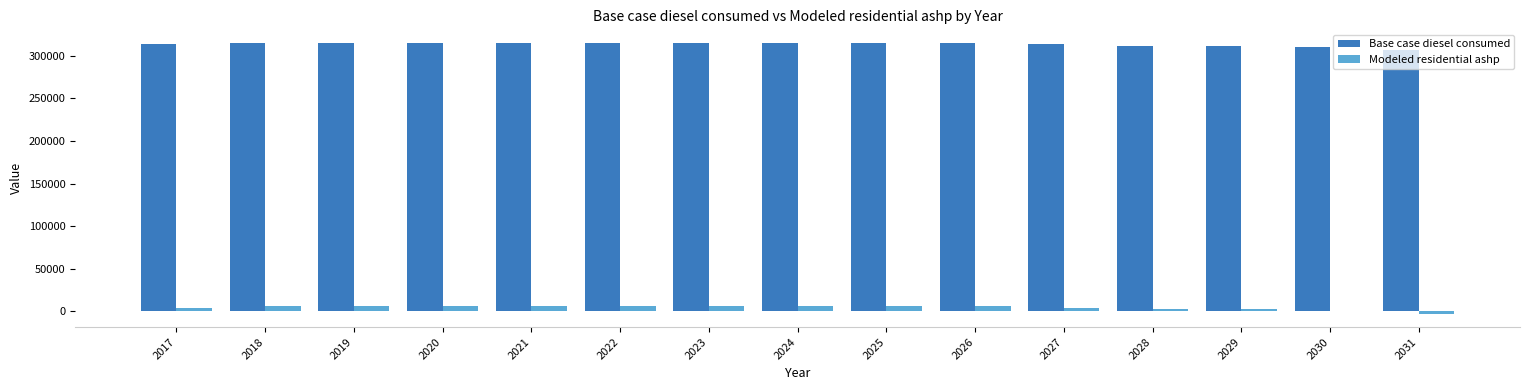

How many series are shown in this chart?

2